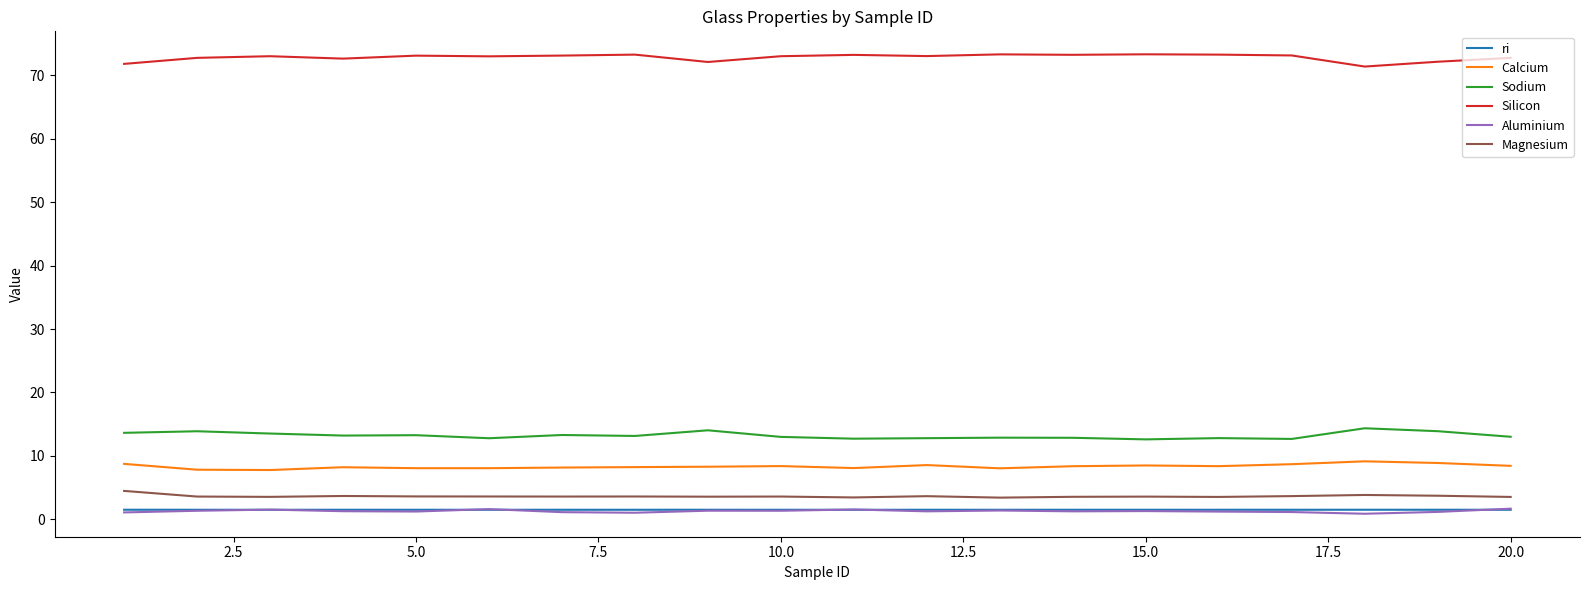

True or false: Aluminium and Silicon intersect in this chart.

False